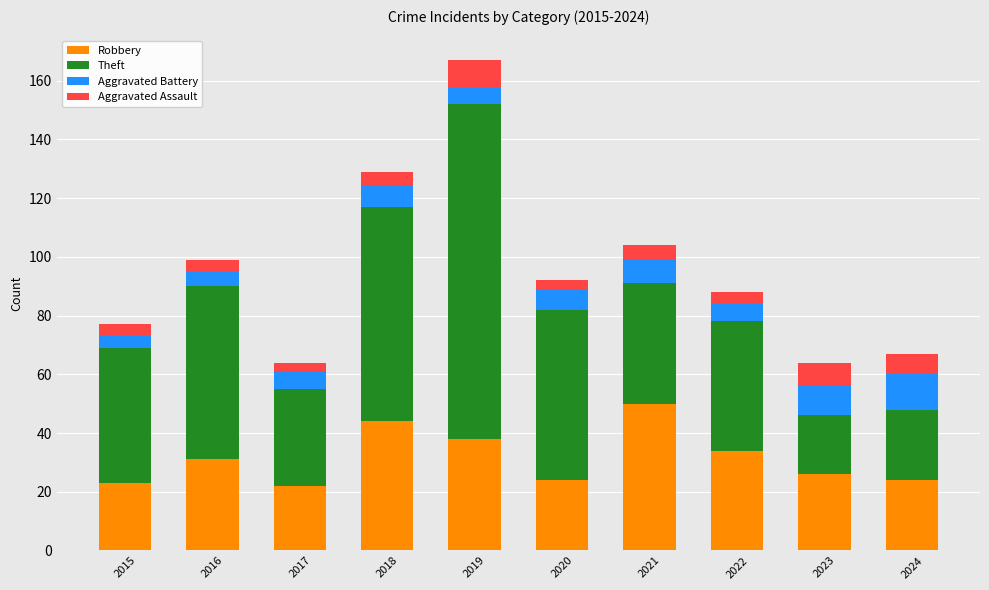

At which label does Robbery reach its peak?

2021